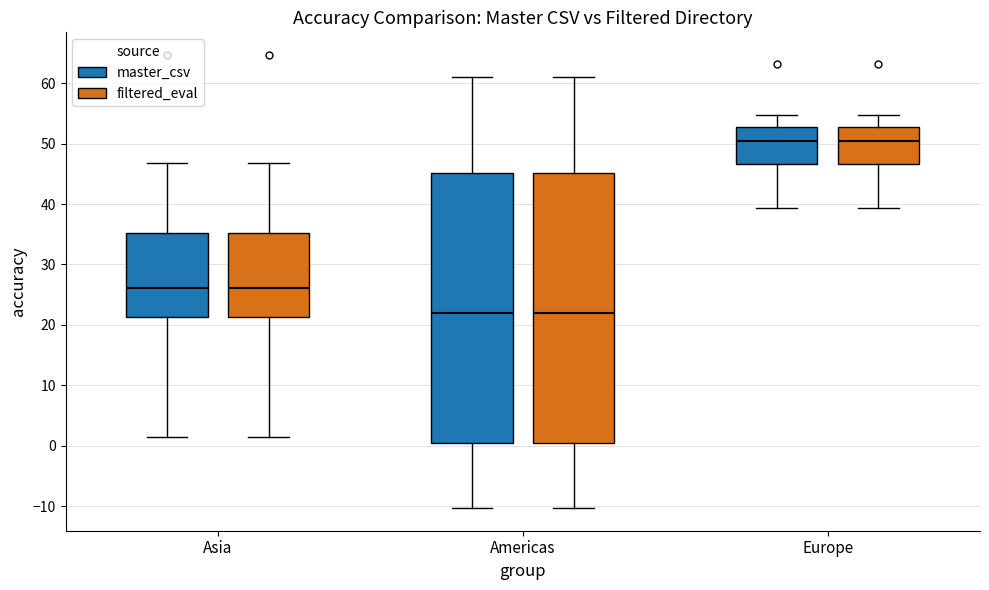

Reading left to right, transcribe this box plot: for each box, give where its median line is, the range the box spans, and where its two whiskers end, as read against the y-axis. The values are not printed on the chart, so give them approximately, as read against the axis.

Asia (master_csv): median 26, box 21 to 35, whiskers 1 to 47
Asia (filtered_eval): median 26, box 21 to 35, whiskers 1 to 47
Americas (master_csv): median 22, box 0 to 45, whiskers -10 to 61
Americas (filtered_eval): median 22, box 0 to 45, whiskers -10 to 61
Europe (master_csv): median 50, box 47 to 53, whiskers 39 to 55
Europe (filtered_eval): median 50, box 47 to 53, whiskers 39 to 55